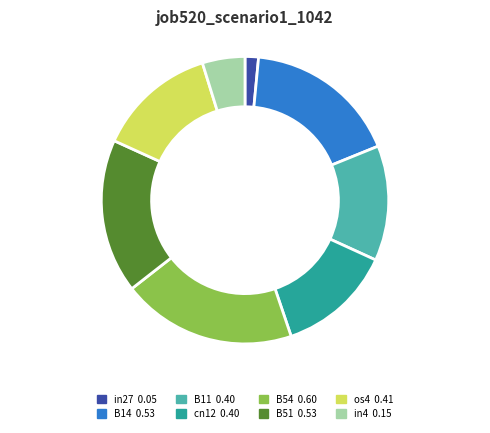

Between os4 and in27, which is larger?

os4